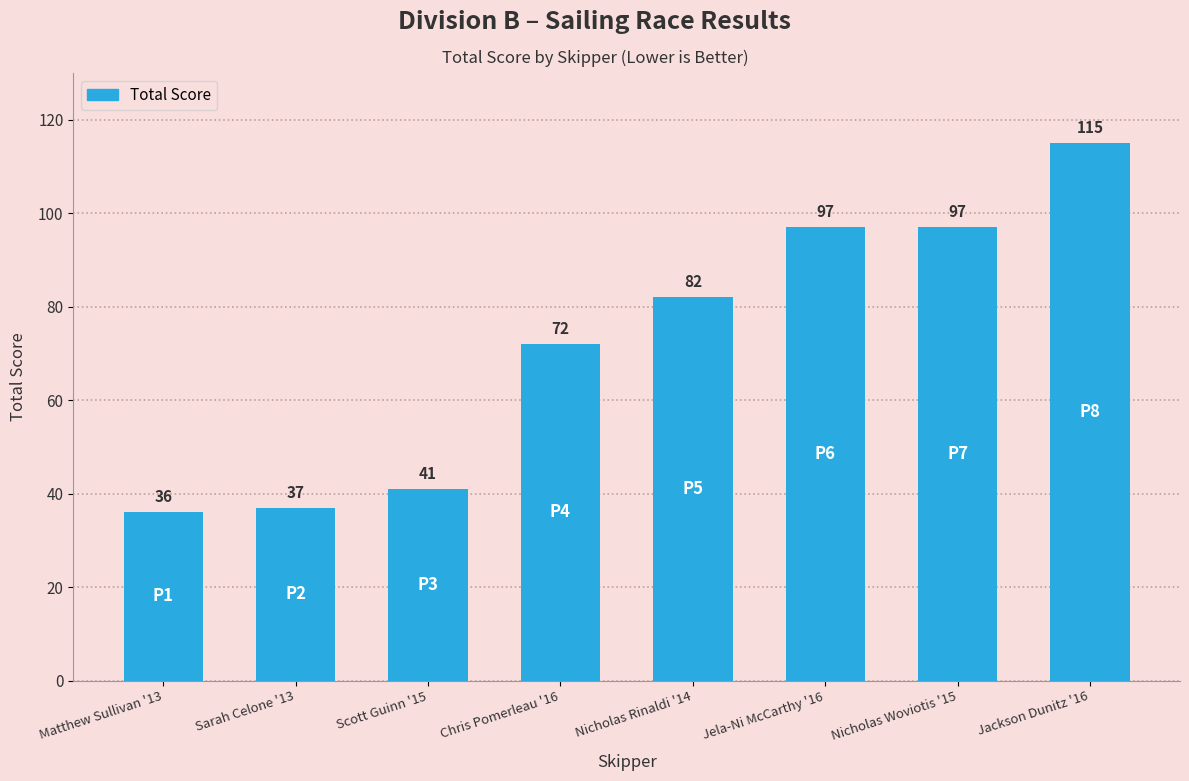

What value does the data have at Matthew Sullivan '13, to the nearest 5?

35